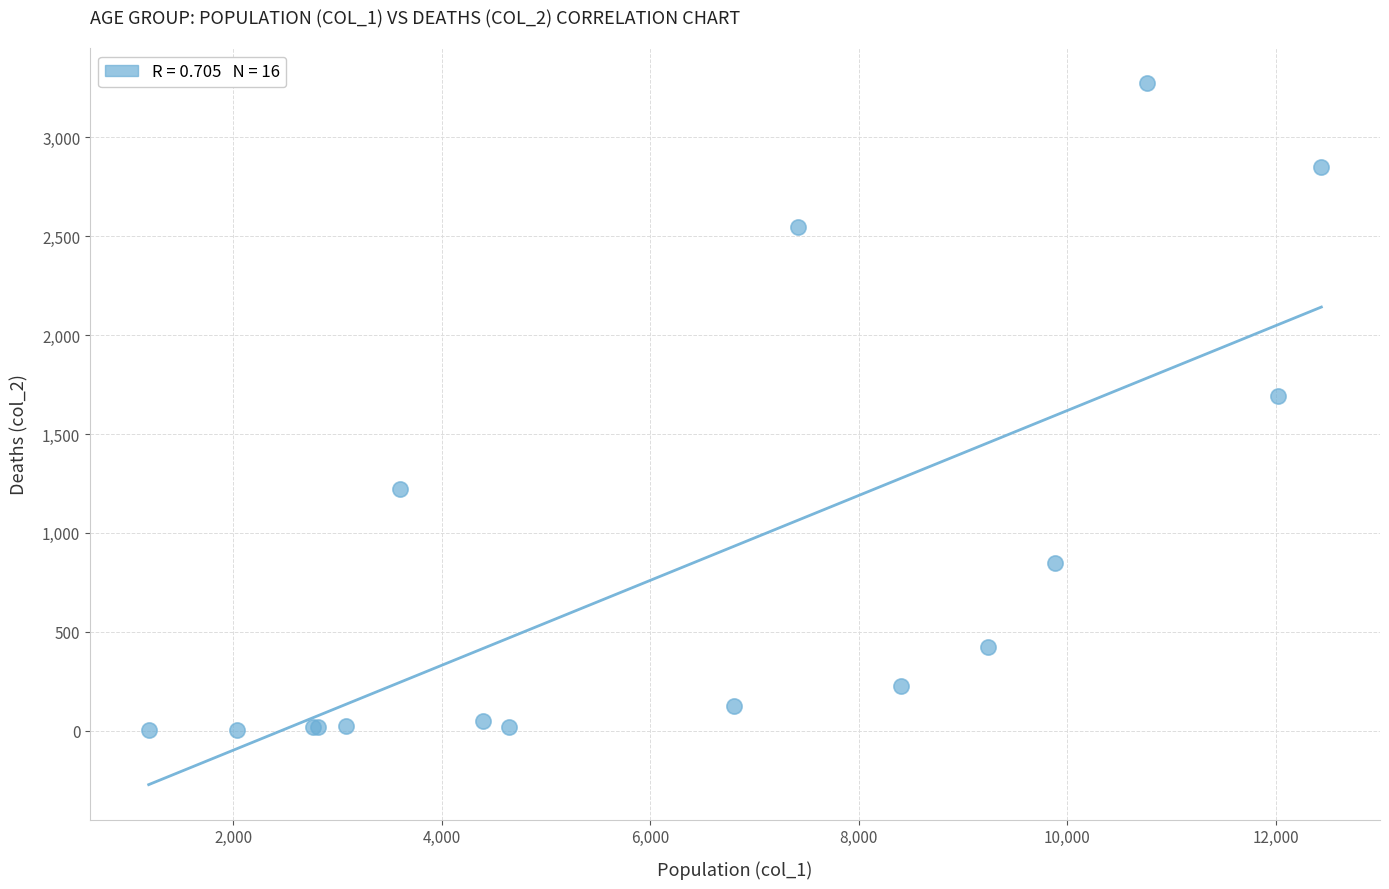

What Y value in the scatter plot is closest to 1638?

1690